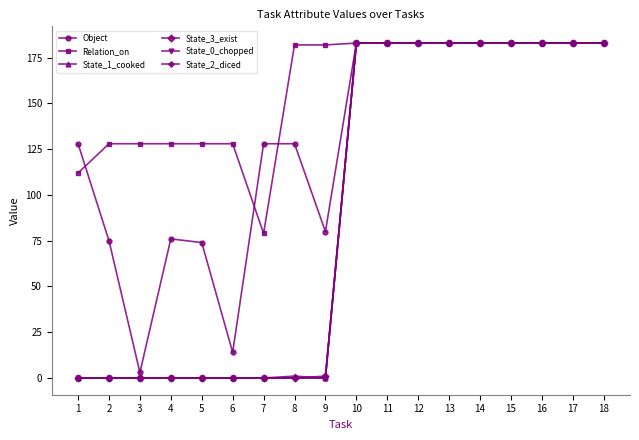

Does the chart have visible grid lines?

No